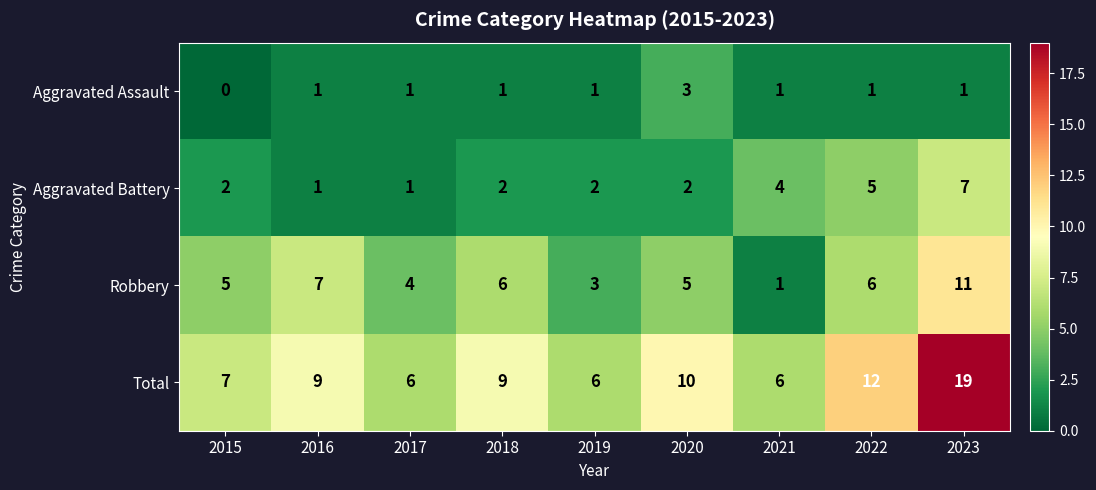

Between 2021 and 2023, which series saw the biggest shift?

Total